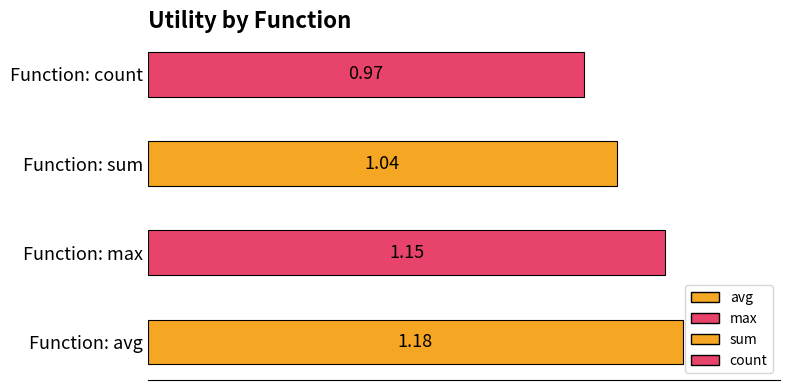

What is the ratio of the value at Function: sum to the value at Function: max?

0.9